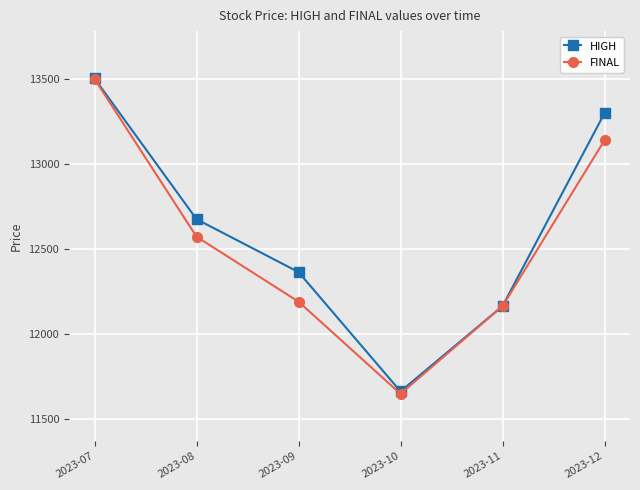

The FINAL series shows 13500.0 at 2023-07. True or false?

True